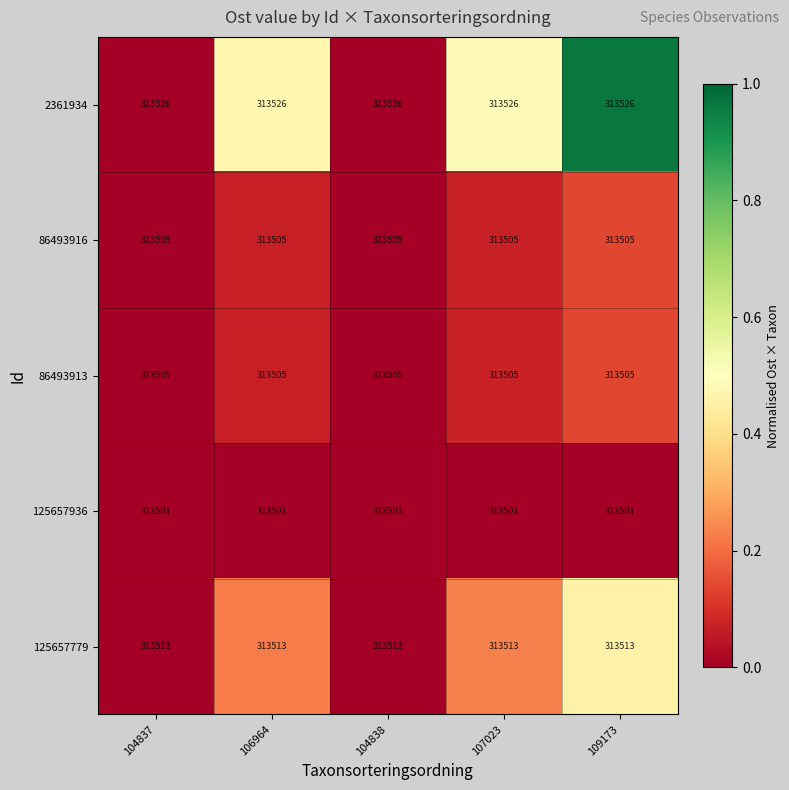

What is the greatest value displayed?

313526